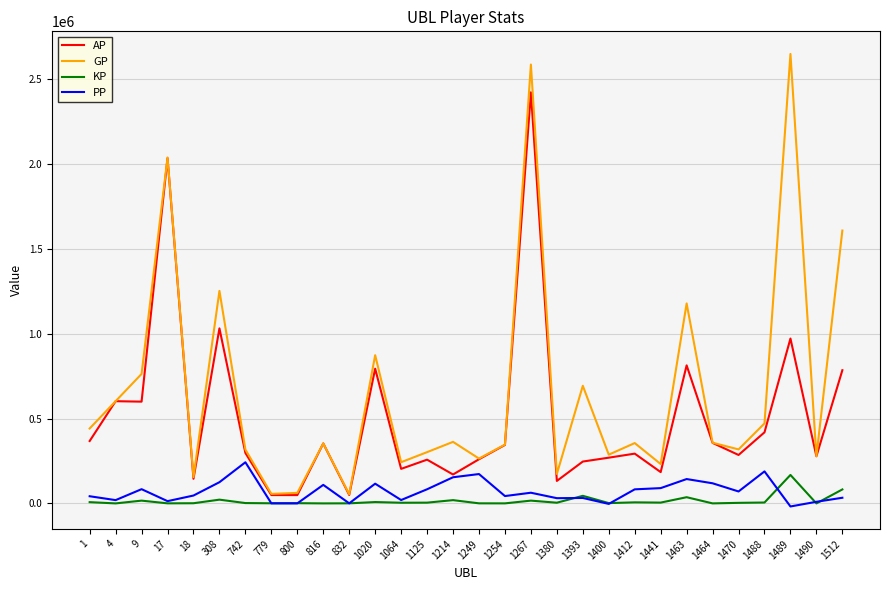

What is the maximum value for KP?

167816.0